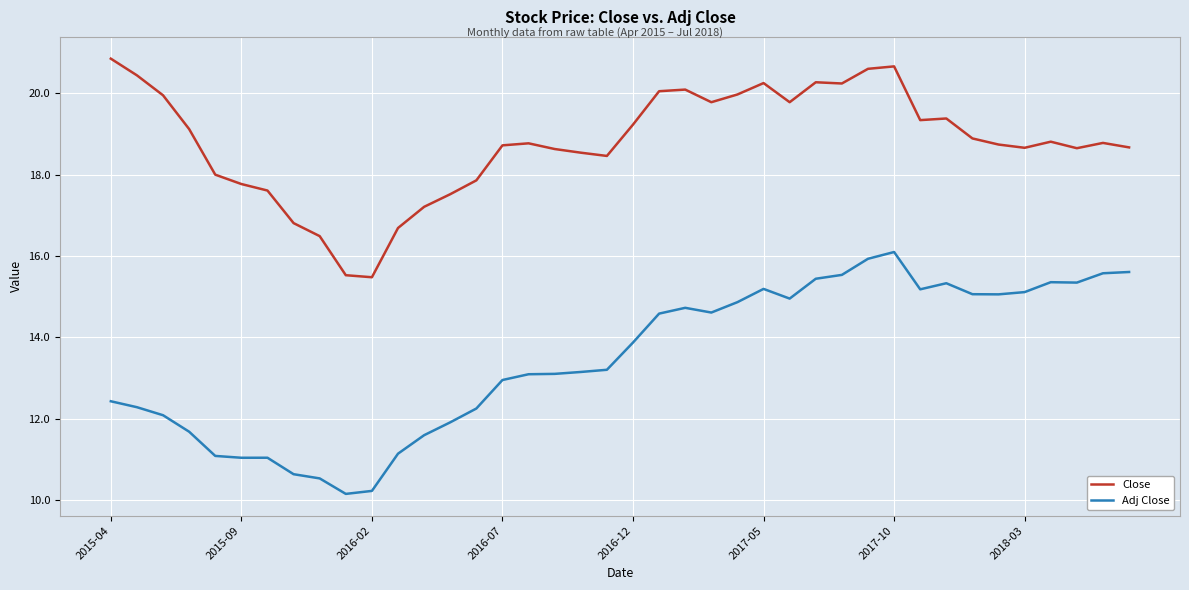

Rank the series by their maximum value, from highest to lowest.

Close, Adj Close